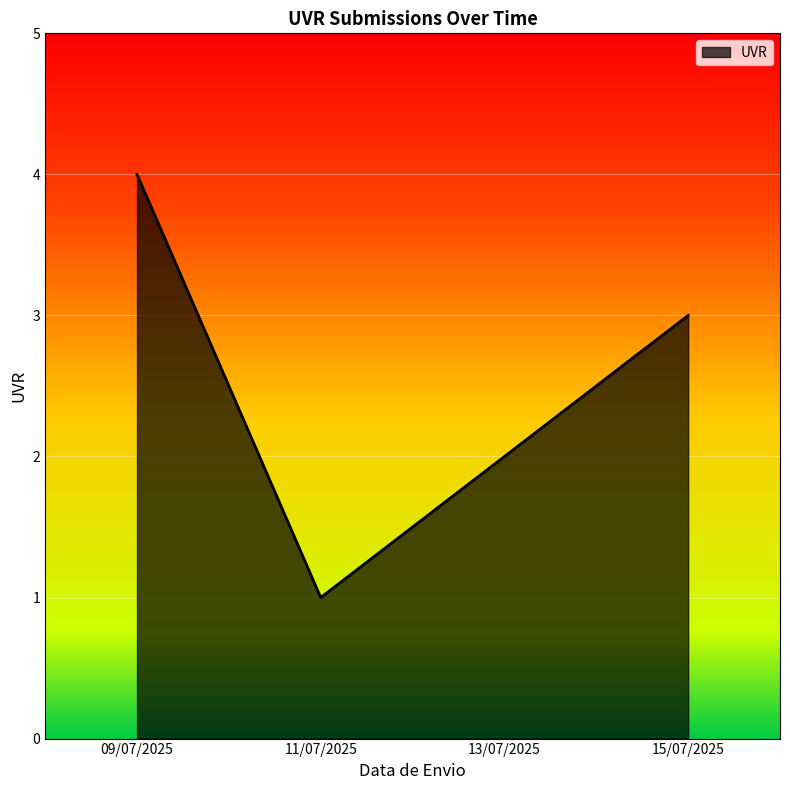

How many interior local valleys (lower than both neighbors) does the data have?

1